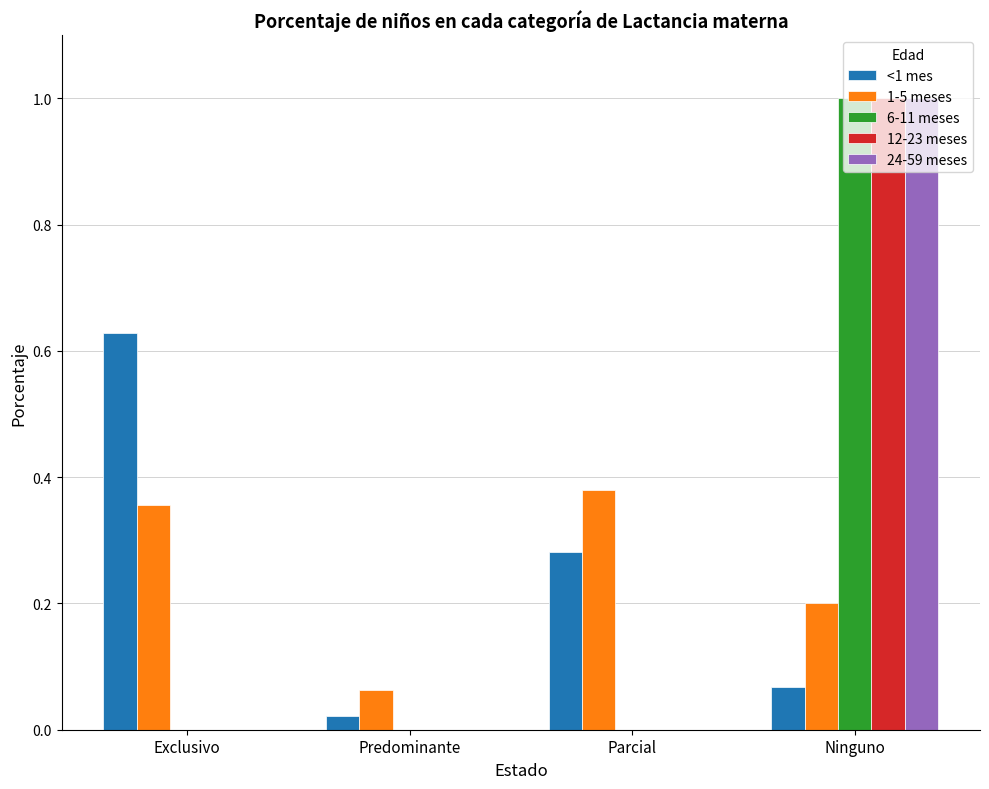

Between Exclusivo and Parcial, which series saw the biggest shift?

<1 mes